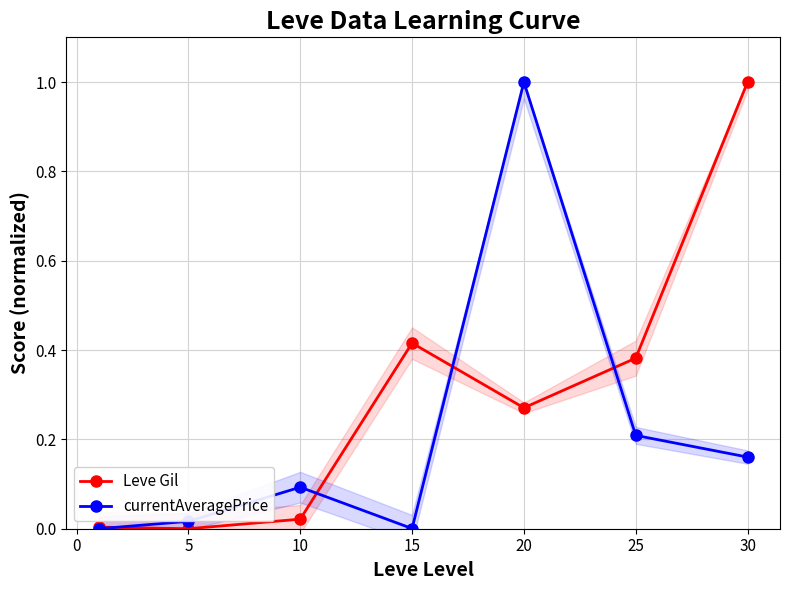

Reading left to right, transcribe all the data shown in this chart.

Leve Gil: 0.0	0.0	0.0	0.4	0.3	0.4	1.0
currentAveragePrice: 0.0	0.0	0.1	0.0	1.0	0.2	0.2